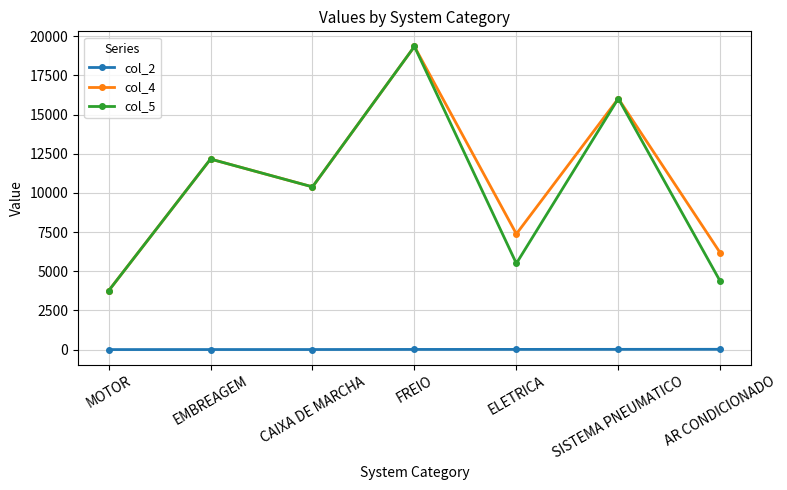

What is the difference between the maximum and minimum values in the col_2 series?

17